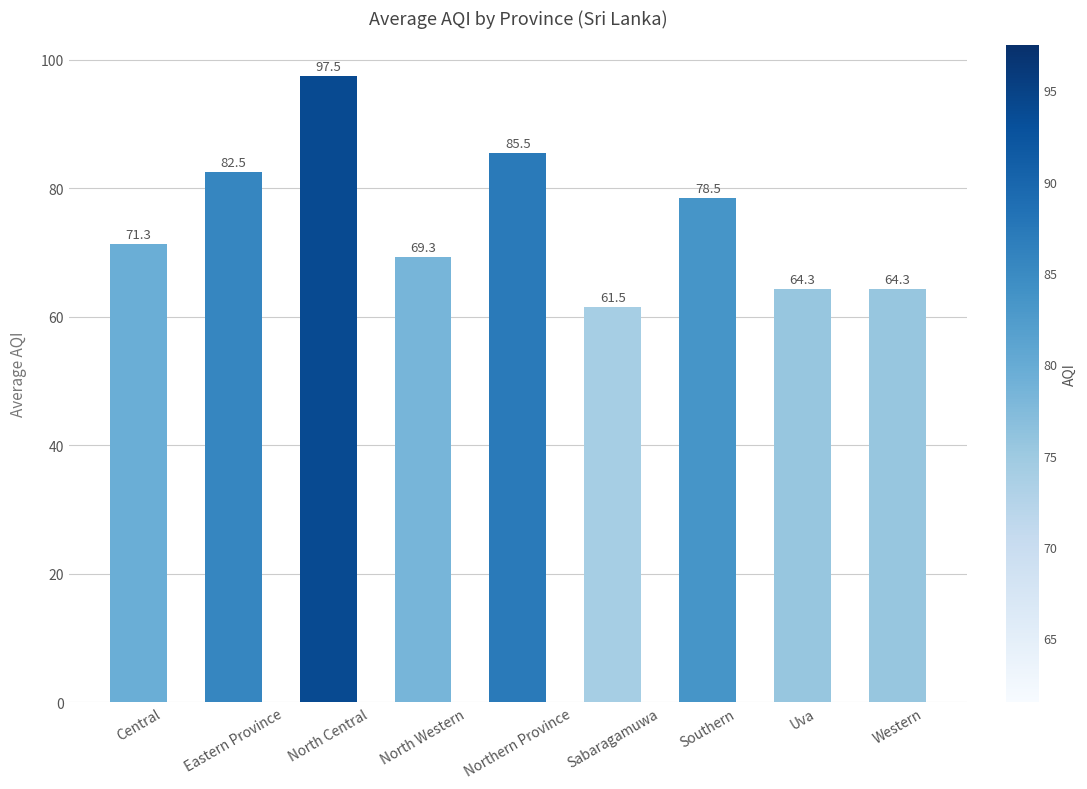

What is the difference between the values at Southern and North Central?

19.0